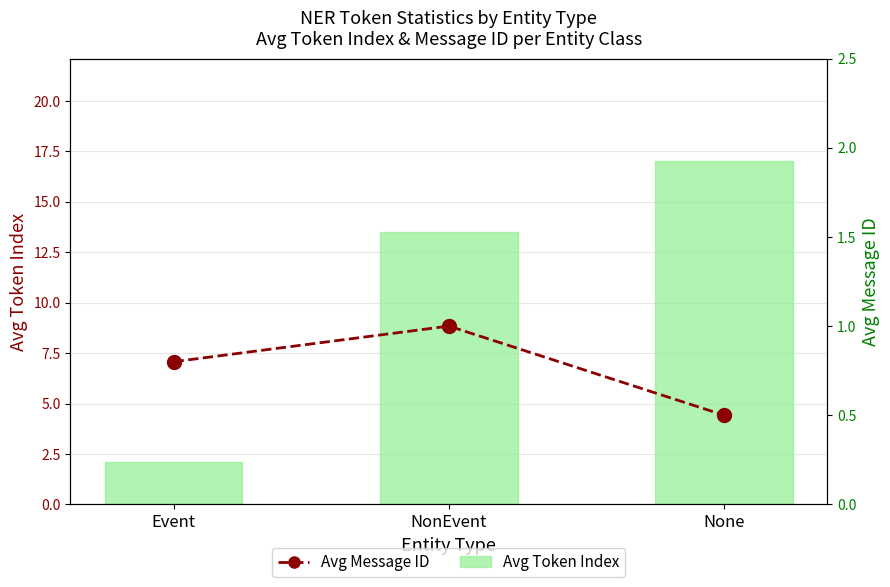

Between NonEvent and None, which series saw the biggest shift?

Avg Token Index